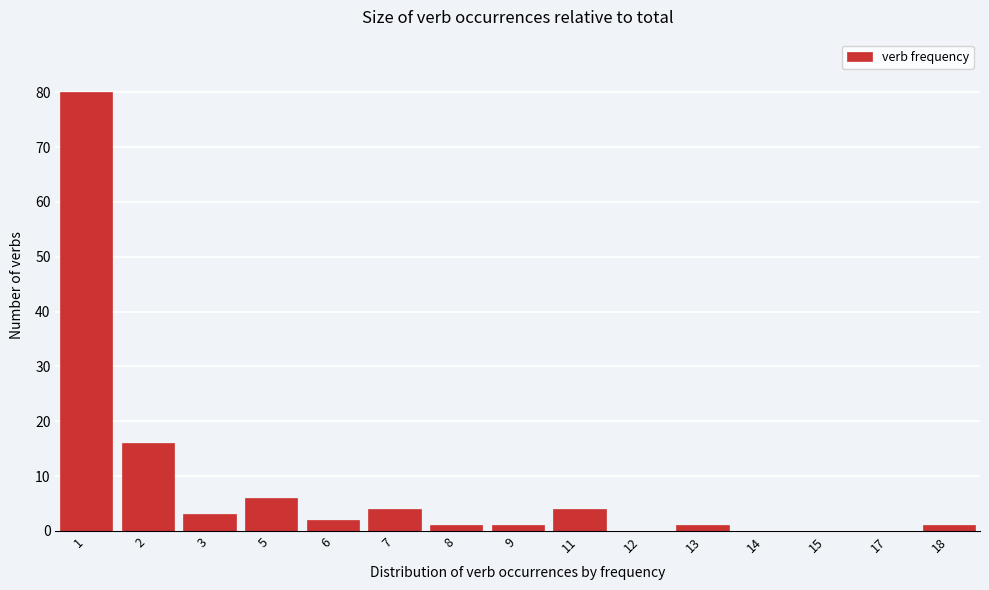

Reading left to right, what are all the values shown in this chart?

1=80	2=16	3=3	5=6	6=2	7=4	8=1	9=1	11=4	12=0	13=1	14=0	15=0	17=0	18=1